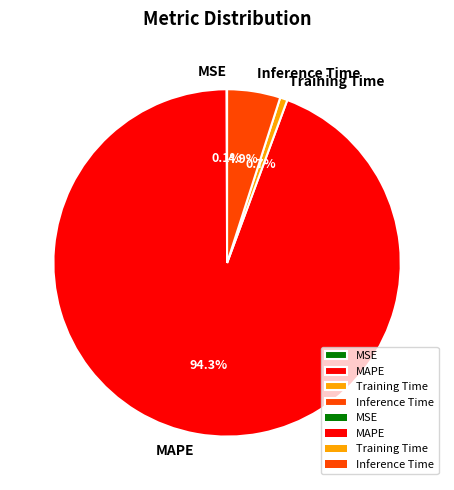

Which has a higher value, Inference Time or Training Time?

Inference Time